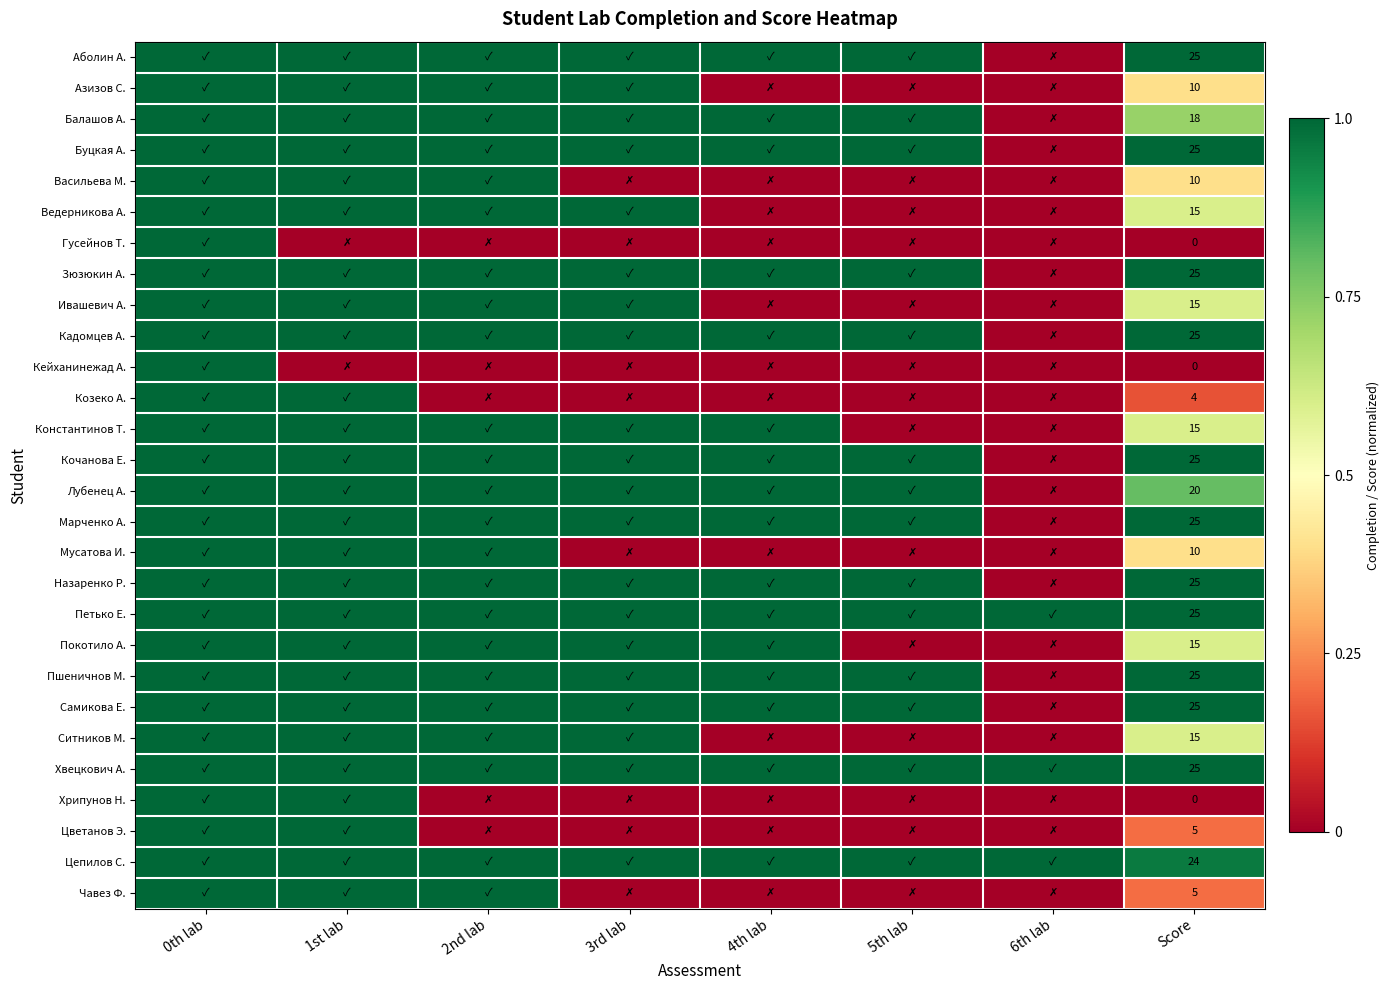

True or false: Кадомцев А. has a value of 33 at Score.

False